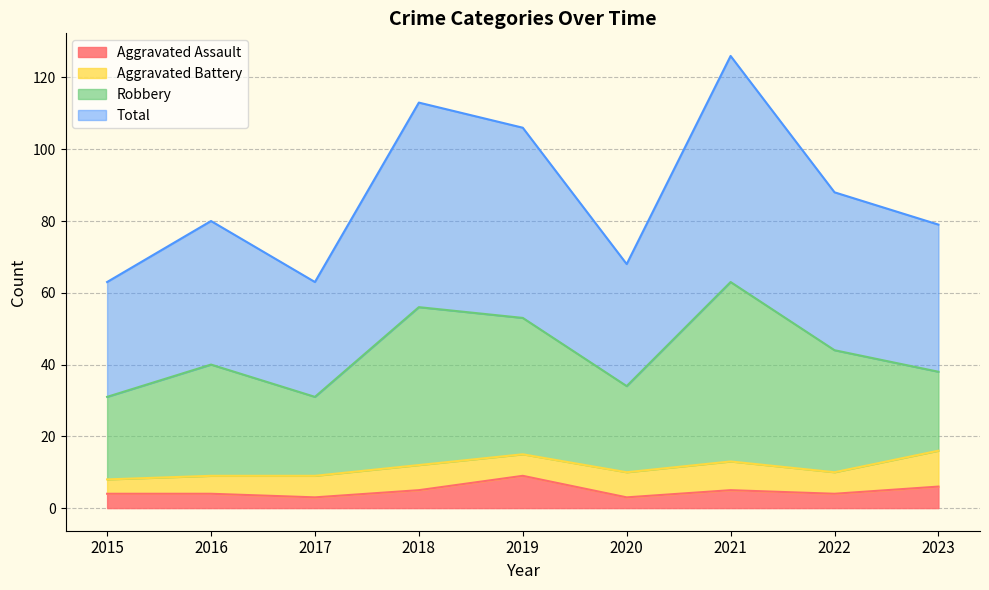

The Aggravated Assault series shows 4 at 2016. True or false?

True